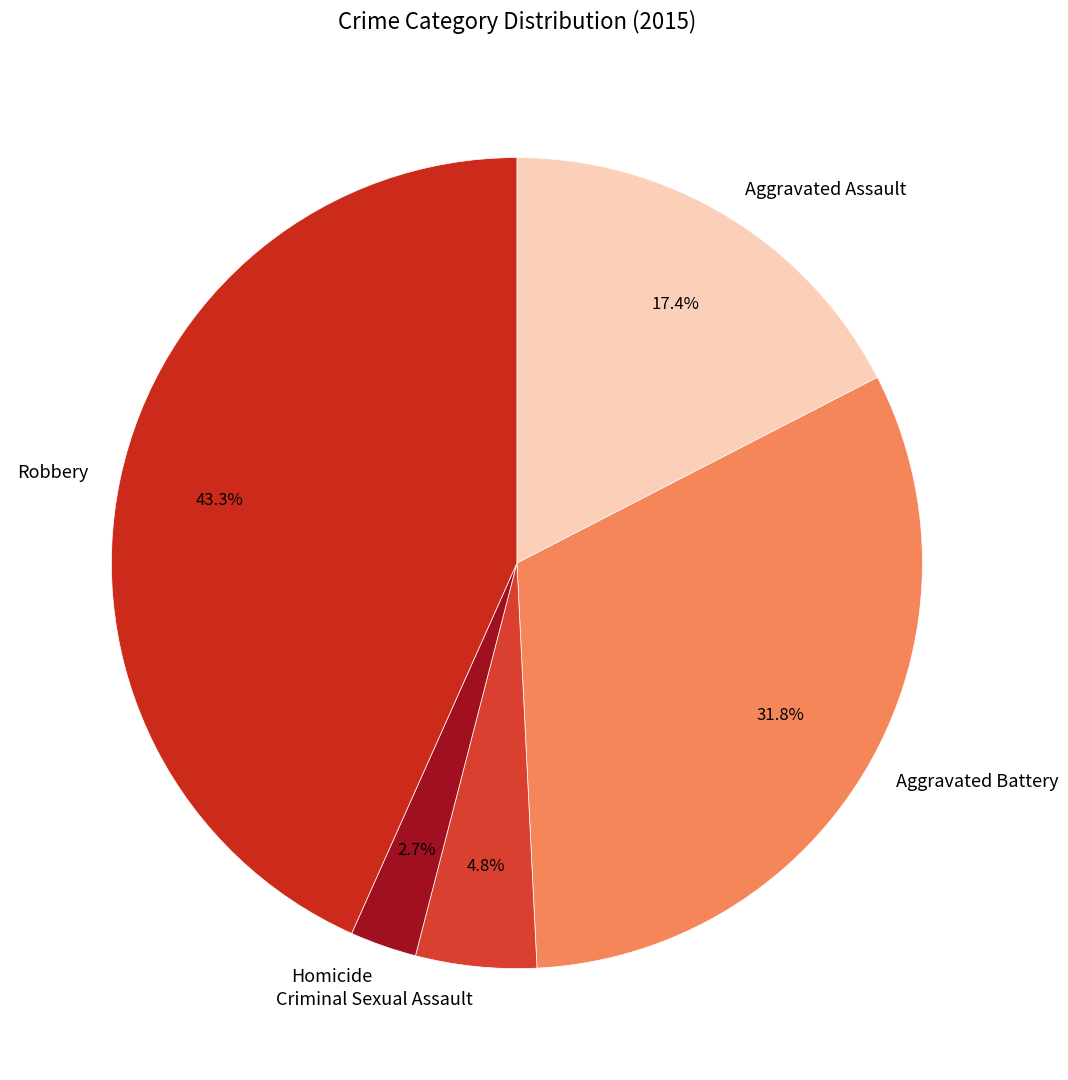

Approximately how many times larger is the value at Aggravated Assault compared to Criminal Sexual Assault?

3.6